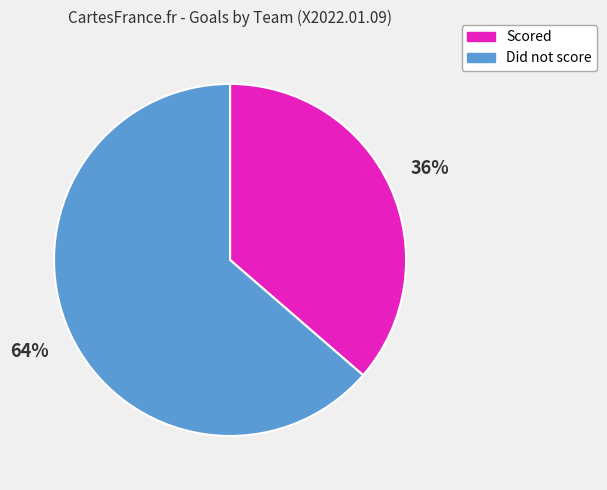

To the nearest percent, what is the average slice percentage?

50%